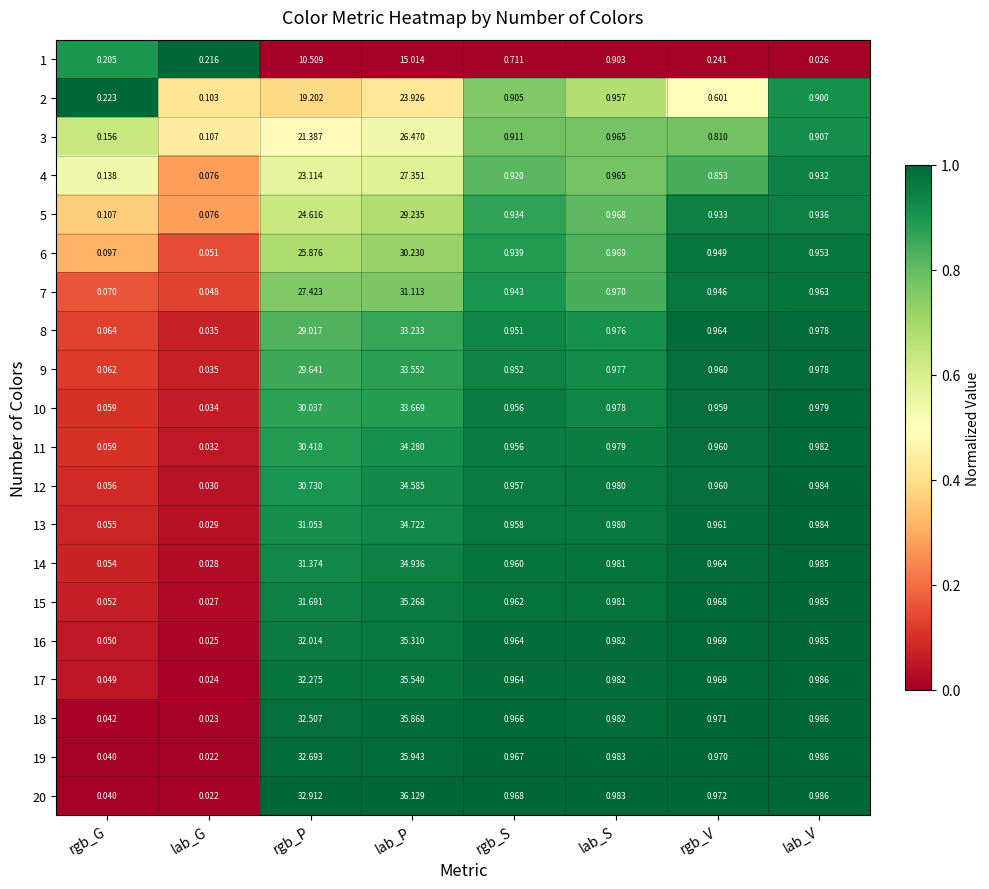

At which category is the sum across all series the highest?

lab_P